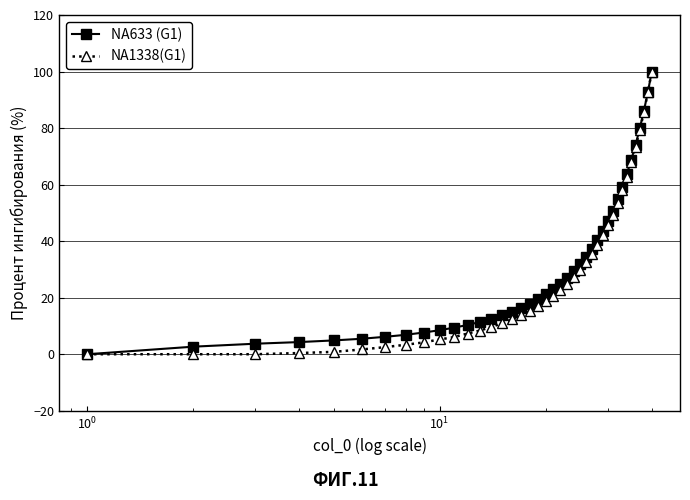

What is the value of the NA1338(G1) point at the 14th from the left?

9.6